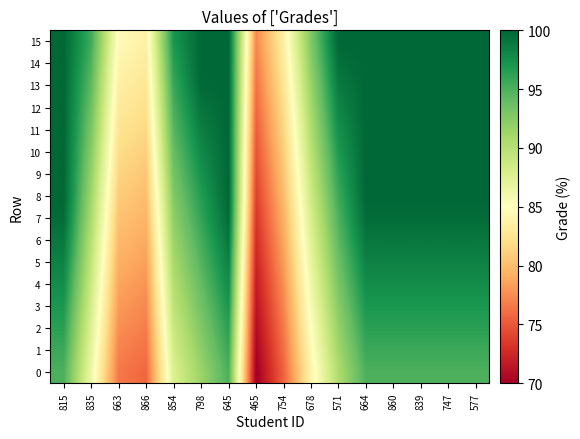

At which category is the sum across all series the highest?

815